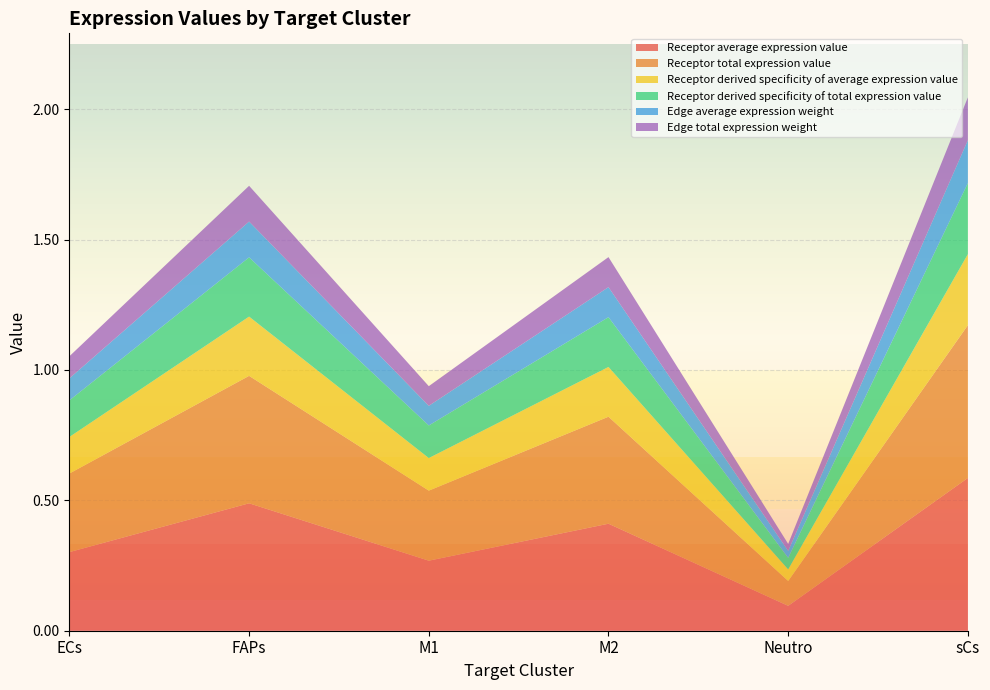

Reading left to right, extract all data points from this chart.

Receptor average expression value: 0.3	0.5	0.3	0.4	0.1	0.6
Receptor total expression value: 0.3	0.5	0.3	0.4	0.1	0.6
Receptor derived specificity of average expression value: 0.1	0.2	0.1	0.2	0.0	0.3
Receptor derived specificity of total expression value: 0.1	0.2	0.1	0.2	0.0	0.3
Edge average expression weight: 0.1	0.1	0.1	0.1	0.0	0.2
Edge total expression weight: 0.1	0.1	0.1	0.1	0.0	0.2